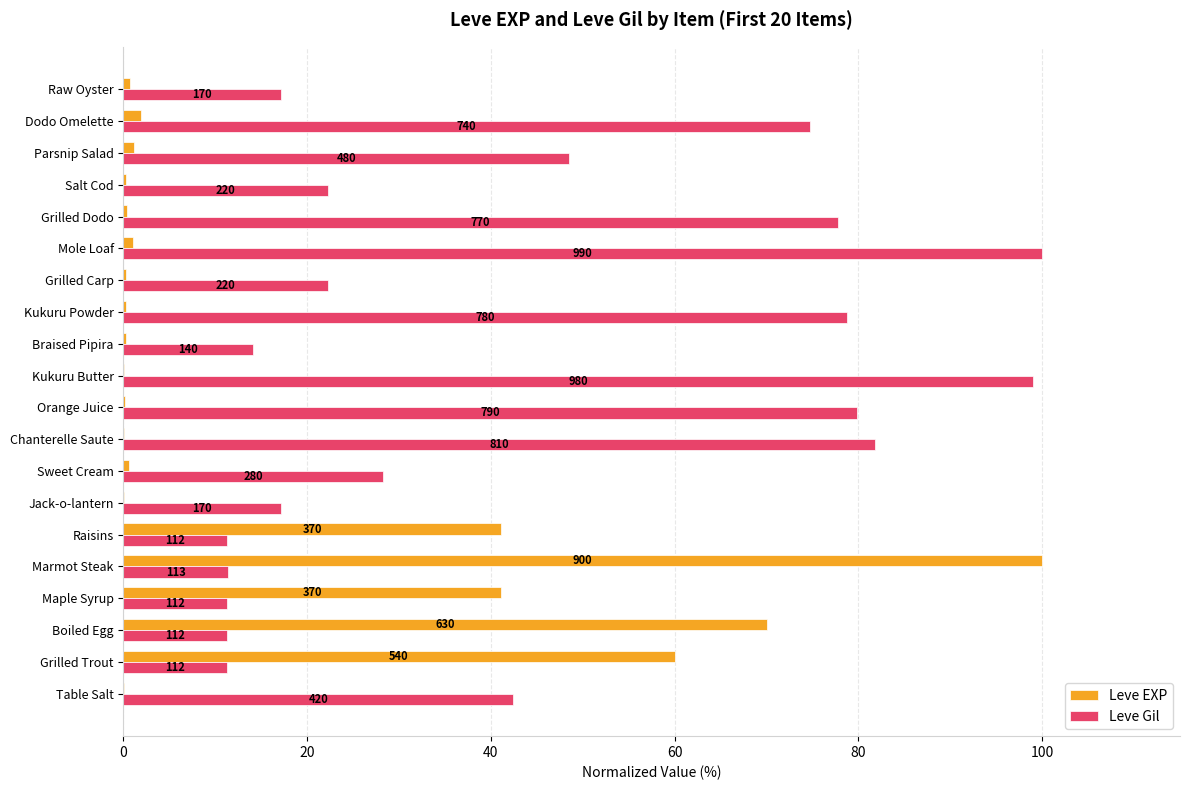

What are all the series names shown in the legend?

Leve EXP, Leve Gil